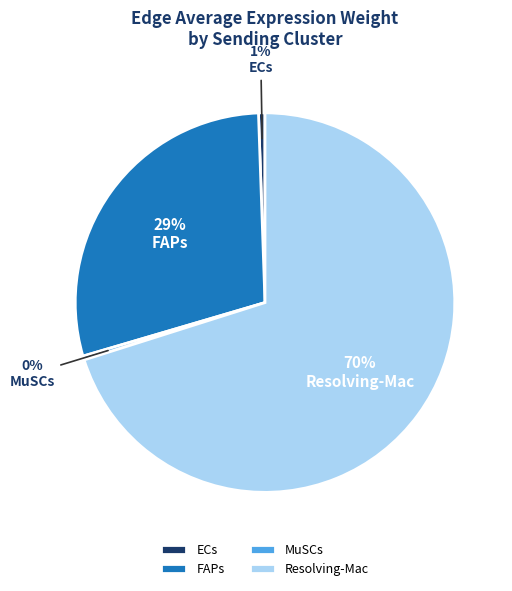

Approximately how many times larger is the value at Resolving-Mac compared to FAPs?

2.4